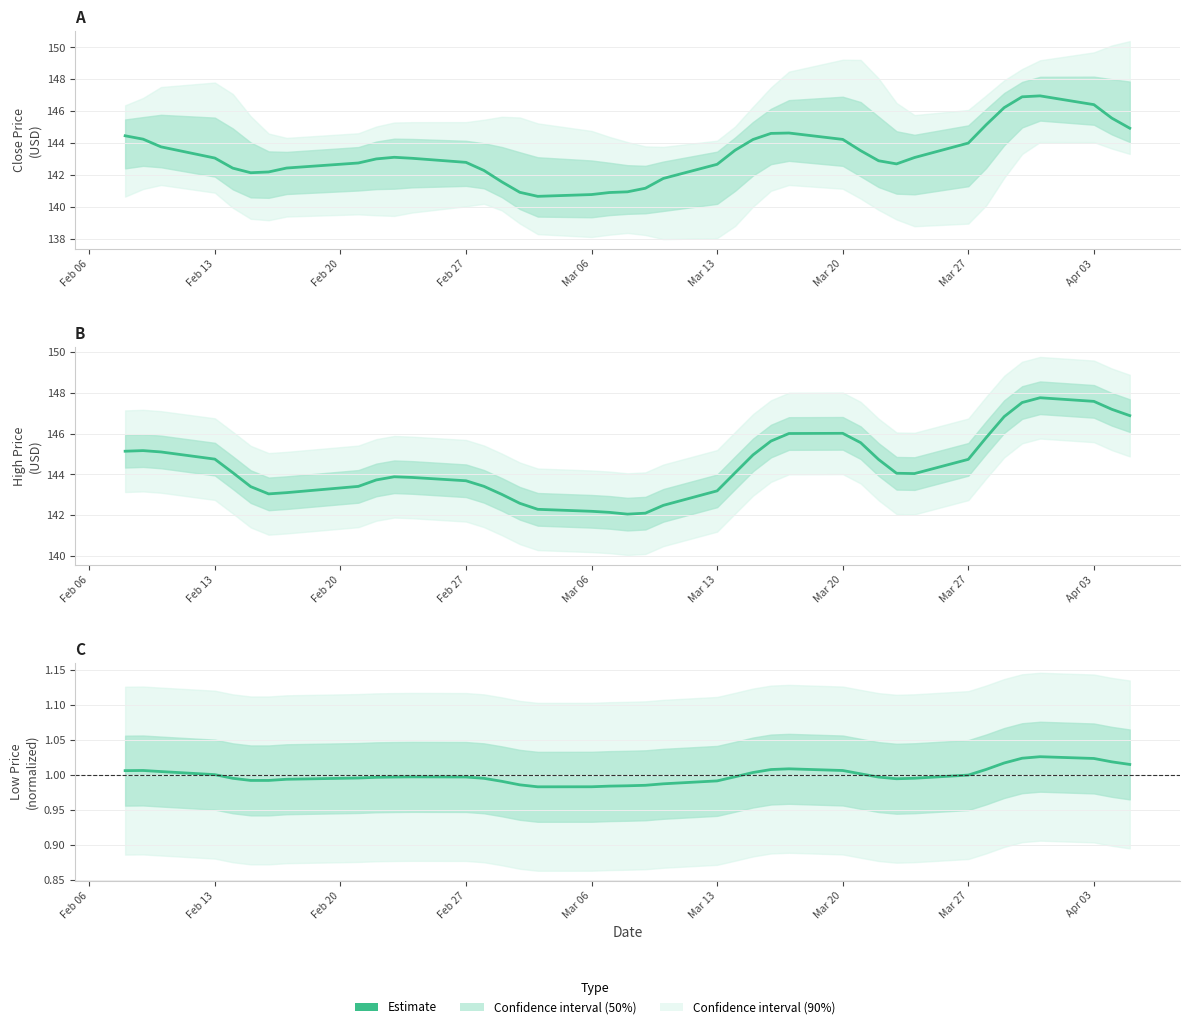

Reading right to left, extract all data points from this chart.

1.0	1.0	1.0	1.0	1.0	1.0	1.0	1.0	1.0	1.0	1.0	1.0	1.0	1.0	1.0	1.0	1.0	1.0	1.0	1.0	1.0	1.0	1.0	1.0	1.0	1.0	1.0	1.0	1.0	1.0	1.0	1.0	1.0	1.0	1.0	1.0	1.0	1.0	1.0	1.0